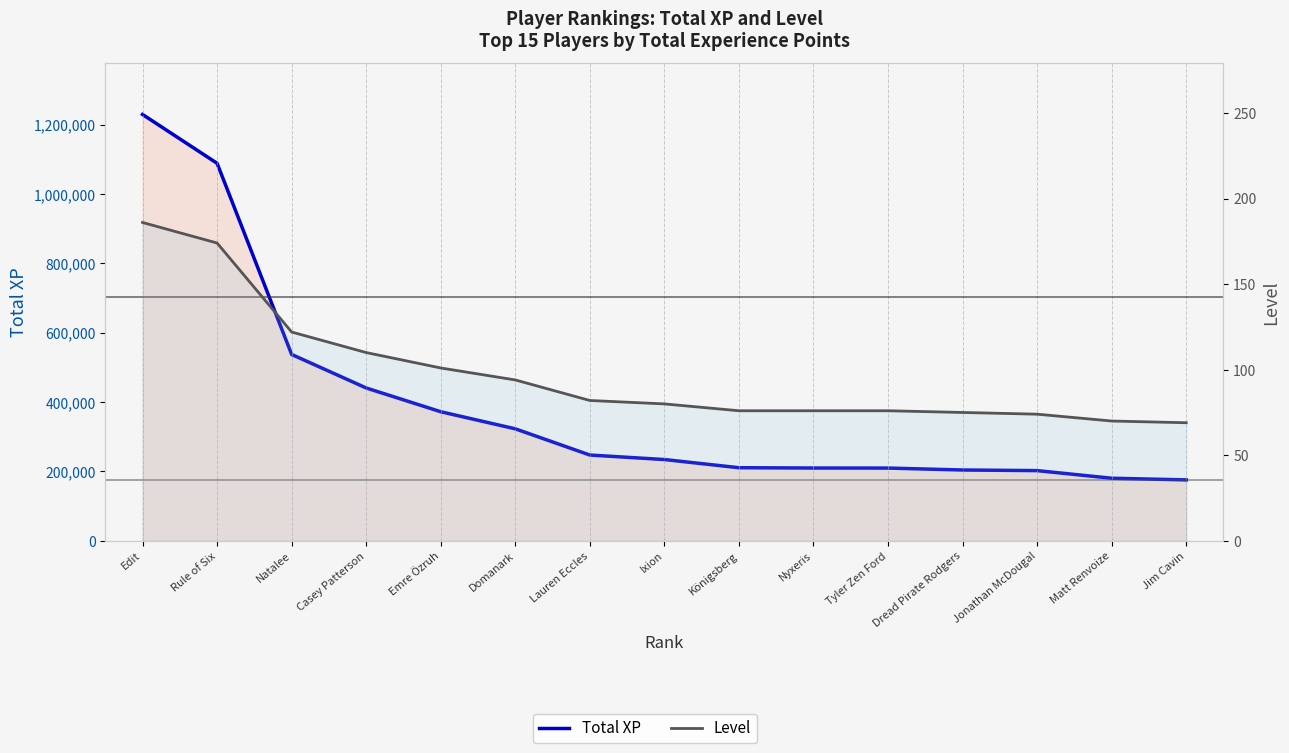

The value of Level at Emre Özruh is 26. True or false?

False